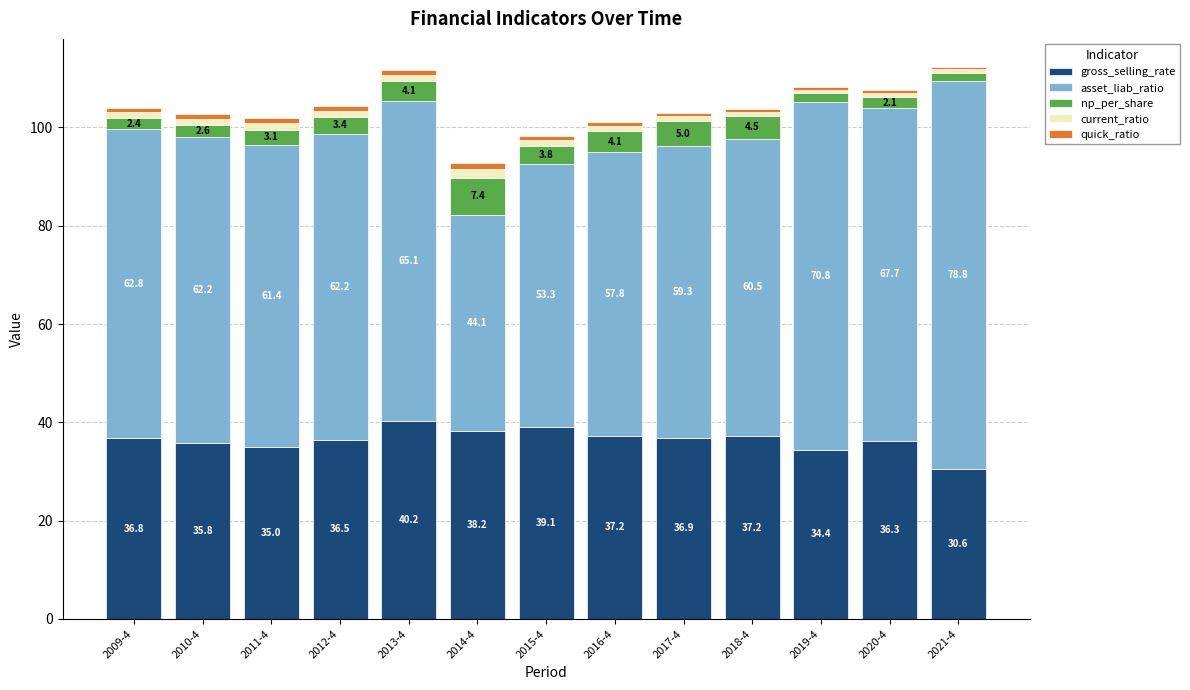

The gross_selling_rate series shows 59.2 at 2011-4. True or false?

False